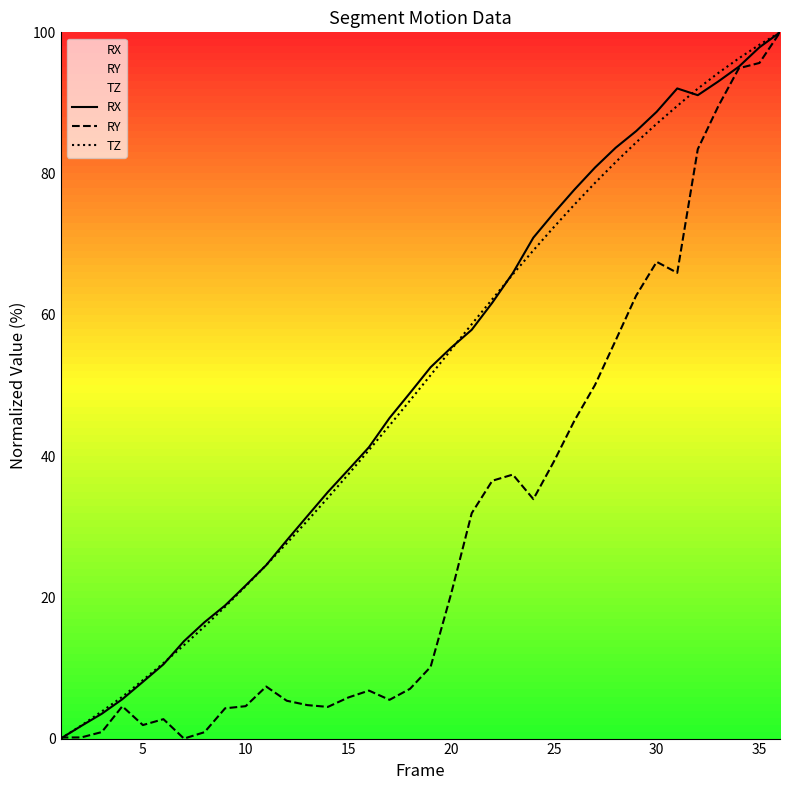

What is the maximum value for RX?

100.0